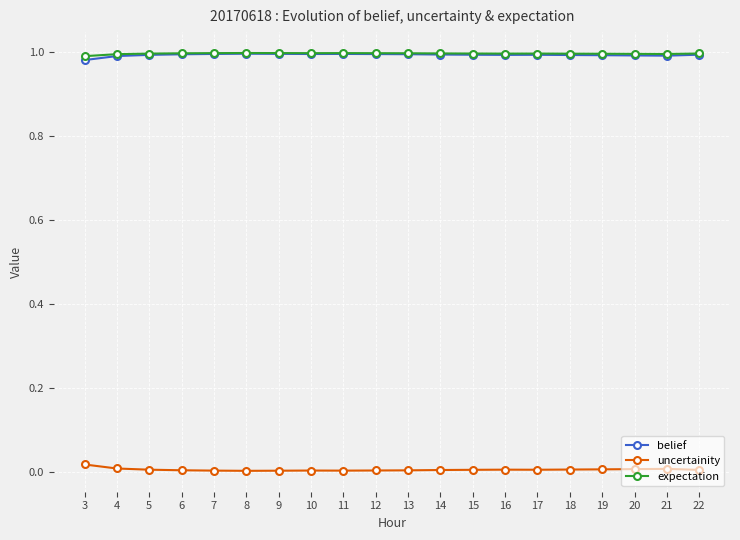

True or false: expectation has more than 0 interior local peaks.

True